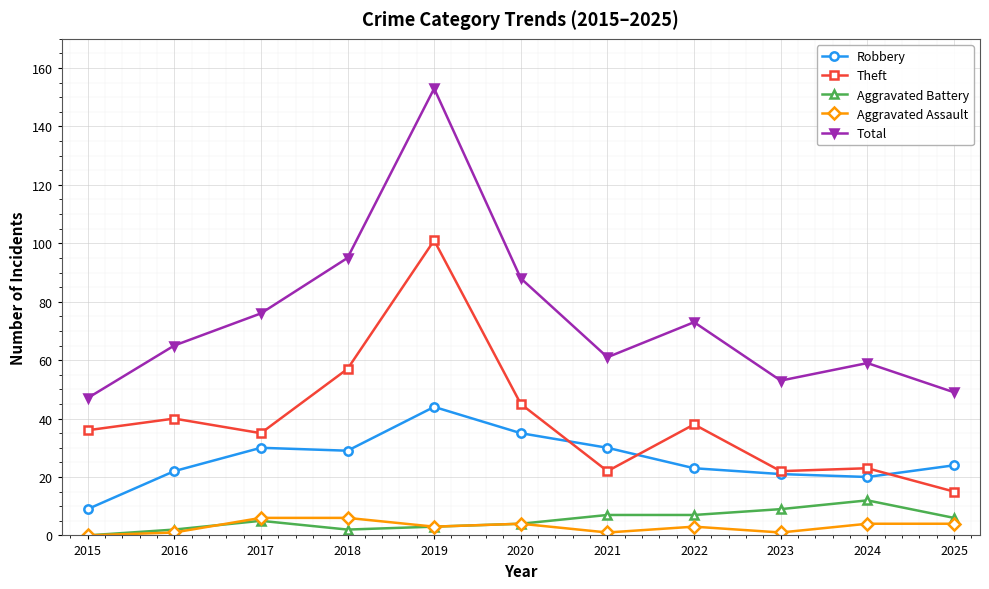

List the series in order of their peak value, lowest first.

Aggravated Assault, Aggravated Battery, Robbery, Theft, Total